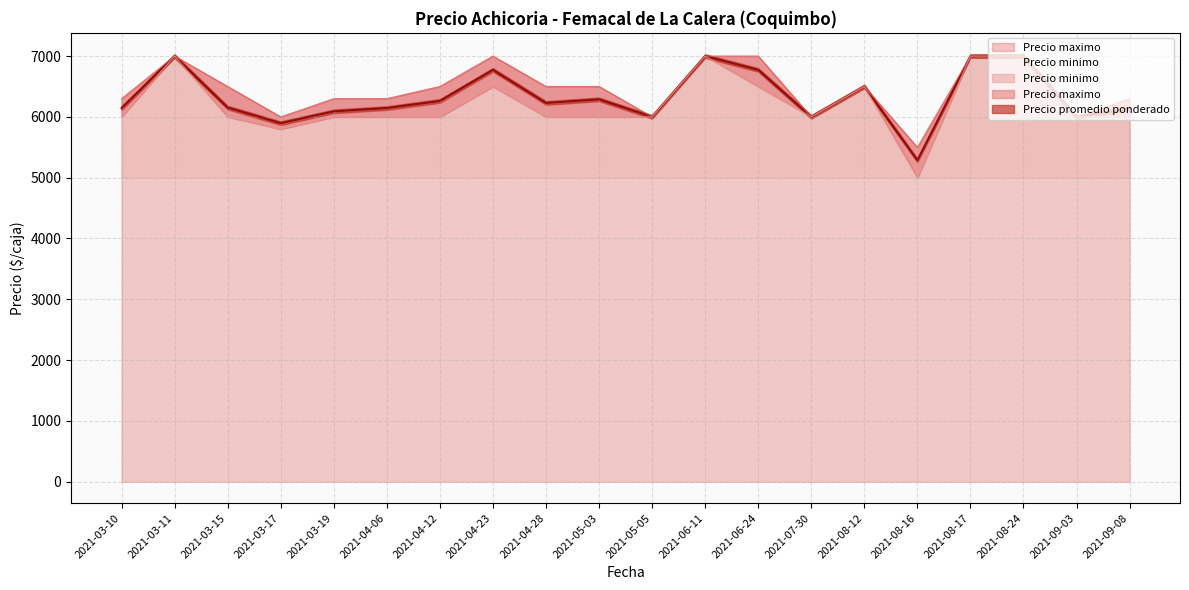

True or false: Precio promedio ponderado and Precio maximo cross at least once.

False